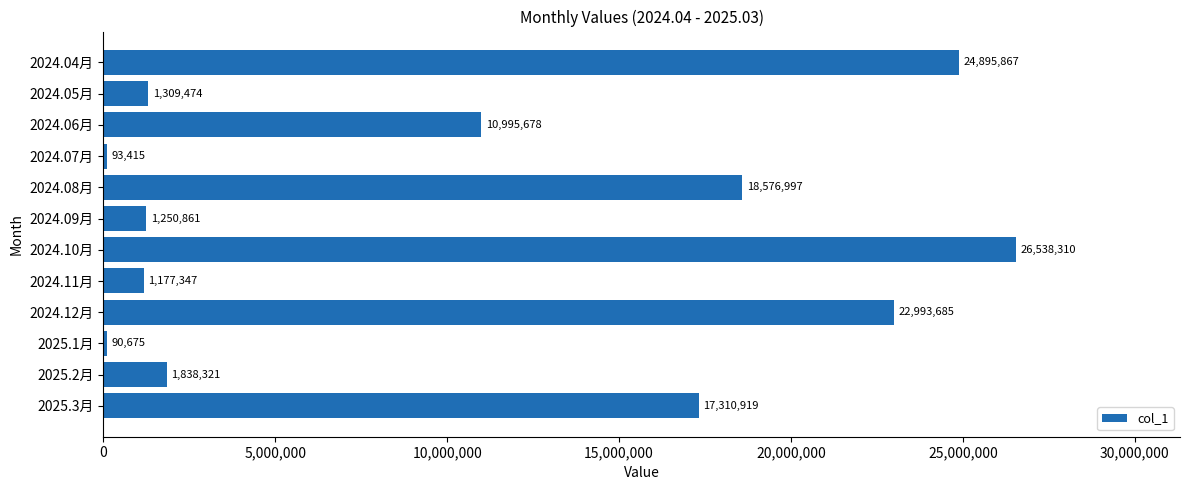

Are the bars horizontal?

Yes